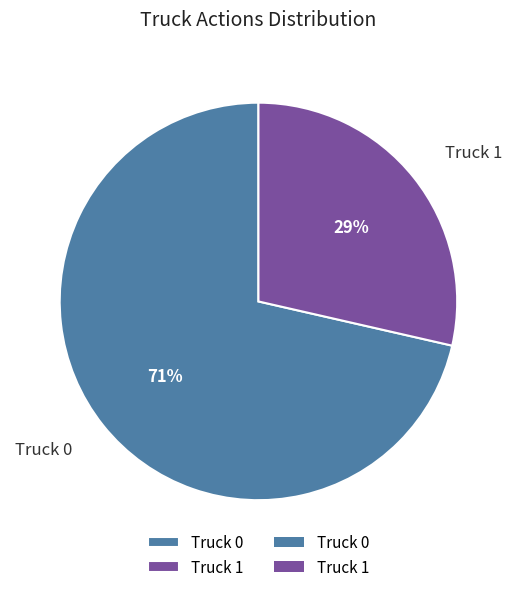

Which category has the smallest portion of the pie?

Truck 1